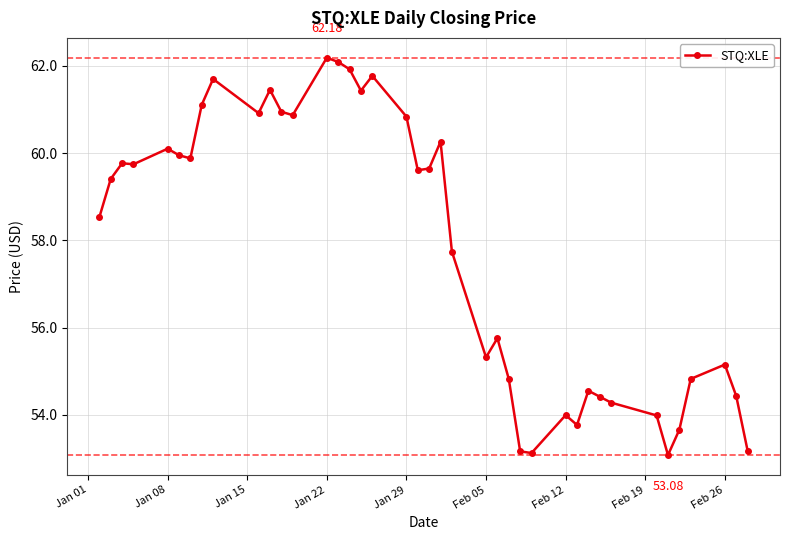

What is the greatest value displayed?

62.2